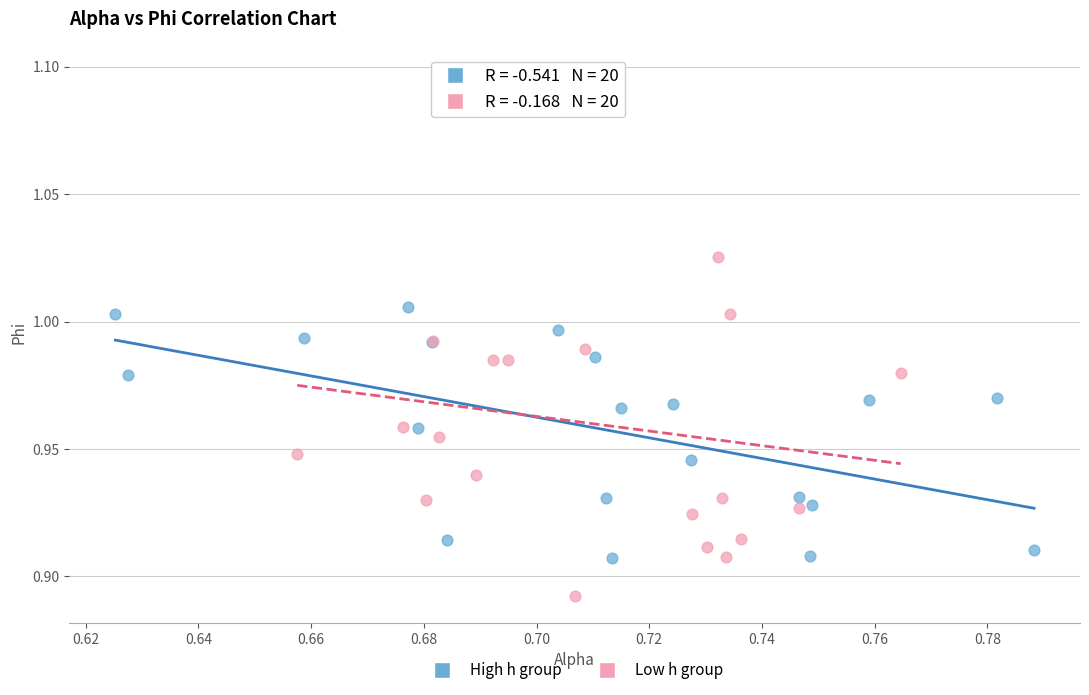

Which series reaches the minimum Y coordinate?

Low h group